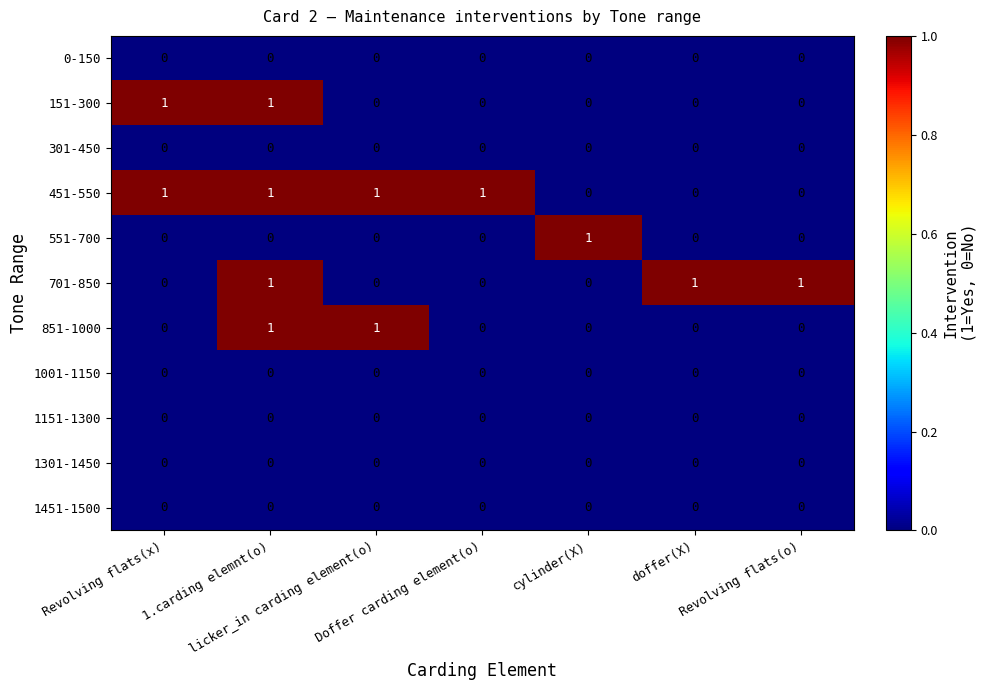

Count the 551-700 values in the range 0 to 1.

7